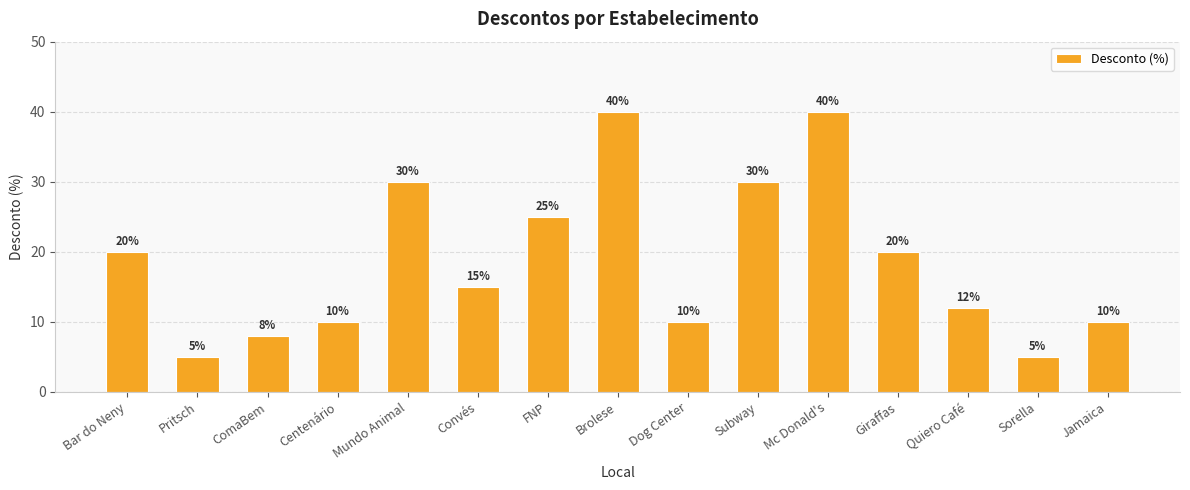

Which has a higher value, Giraffas or Mc Donald's?

Mc Donald's